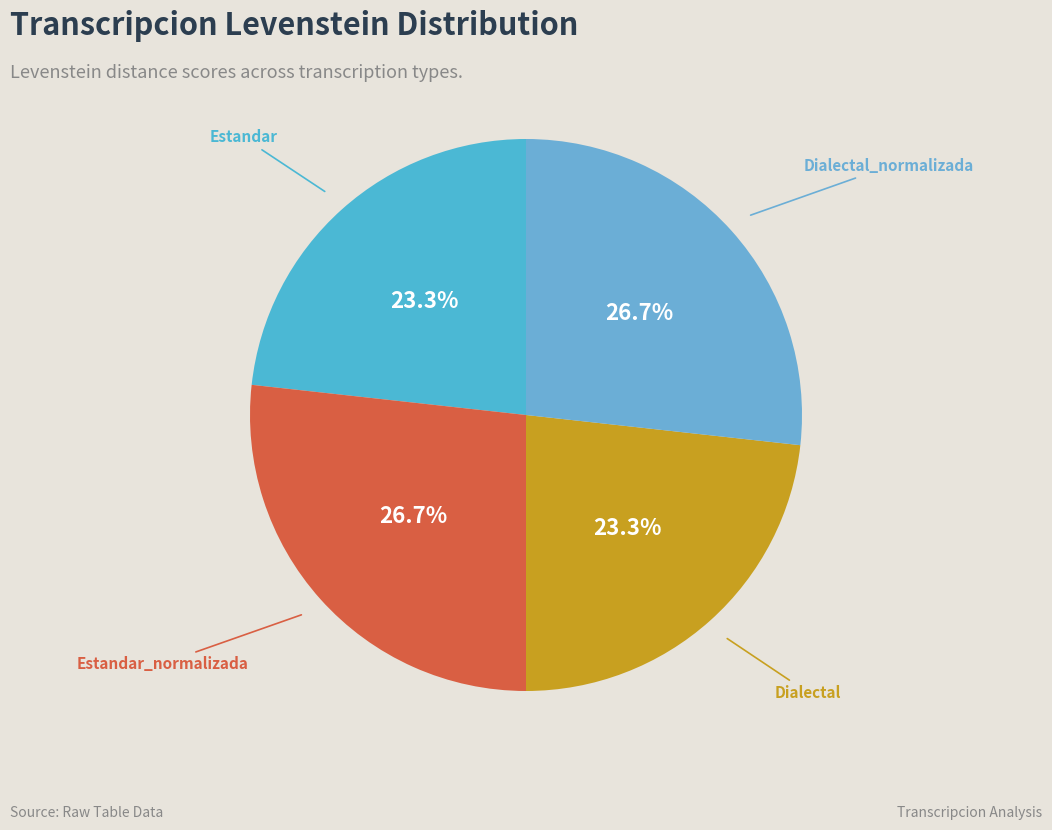

Count the number of slices in the pie.

4